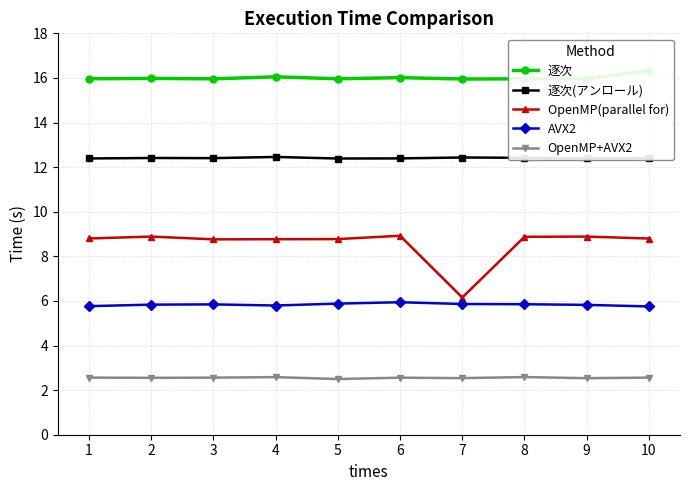

Count the AVX2 values in the range 5 to 6.

10